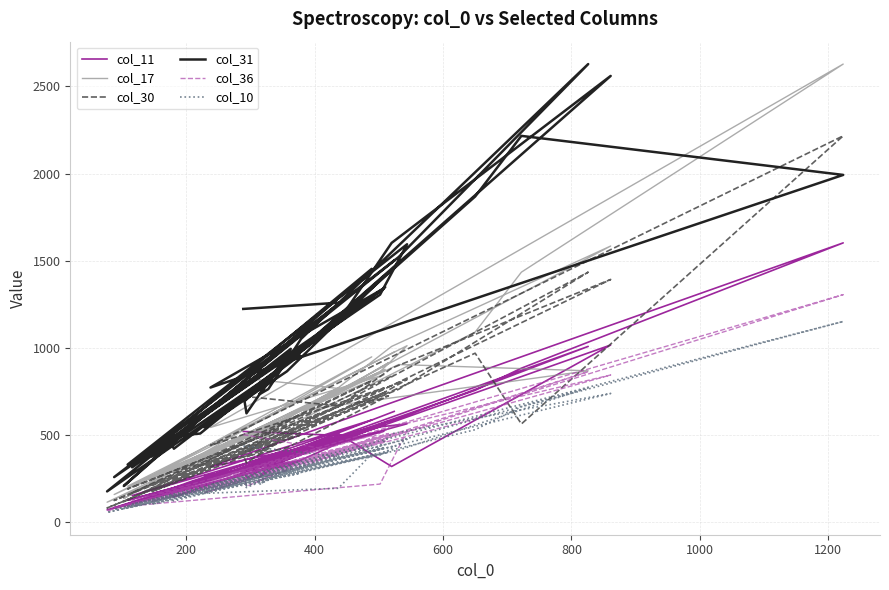

What are all the series names shown in the legend?

col_11, col_17, col_30, col_31, col_36, col_10